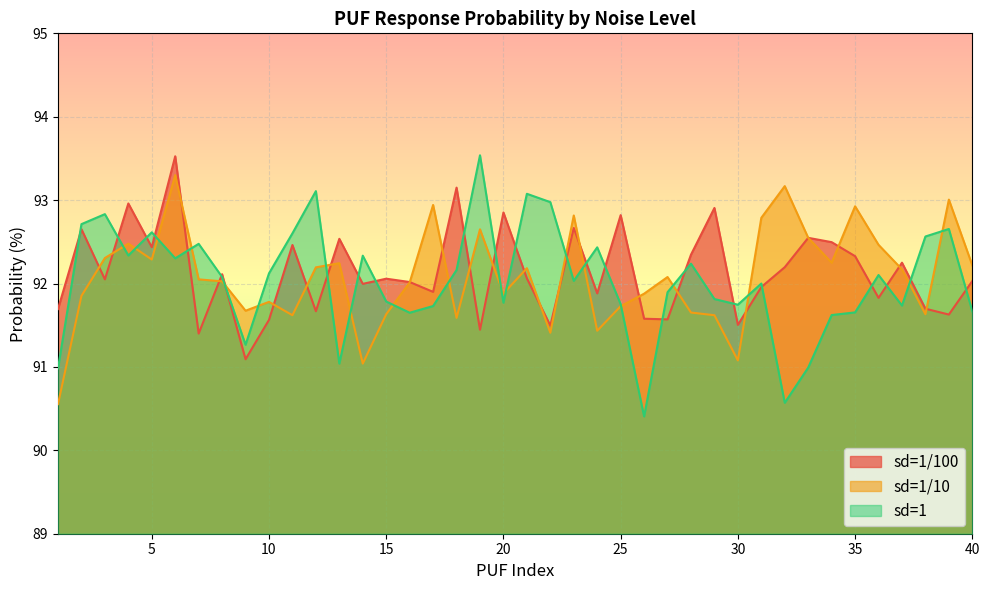

At which label does sd=1/100 reach its minimum?

9